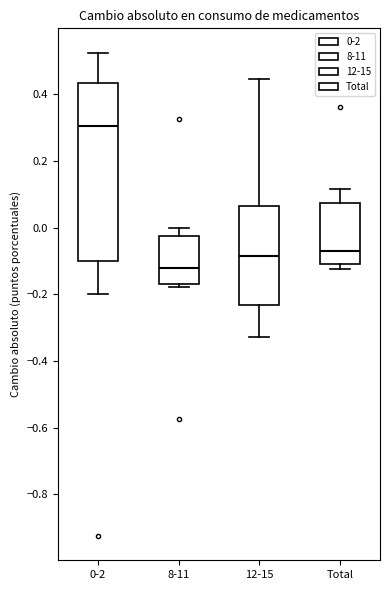

Comparing the boxes themselves (not the whiskers), which one is the tallest?

0-2